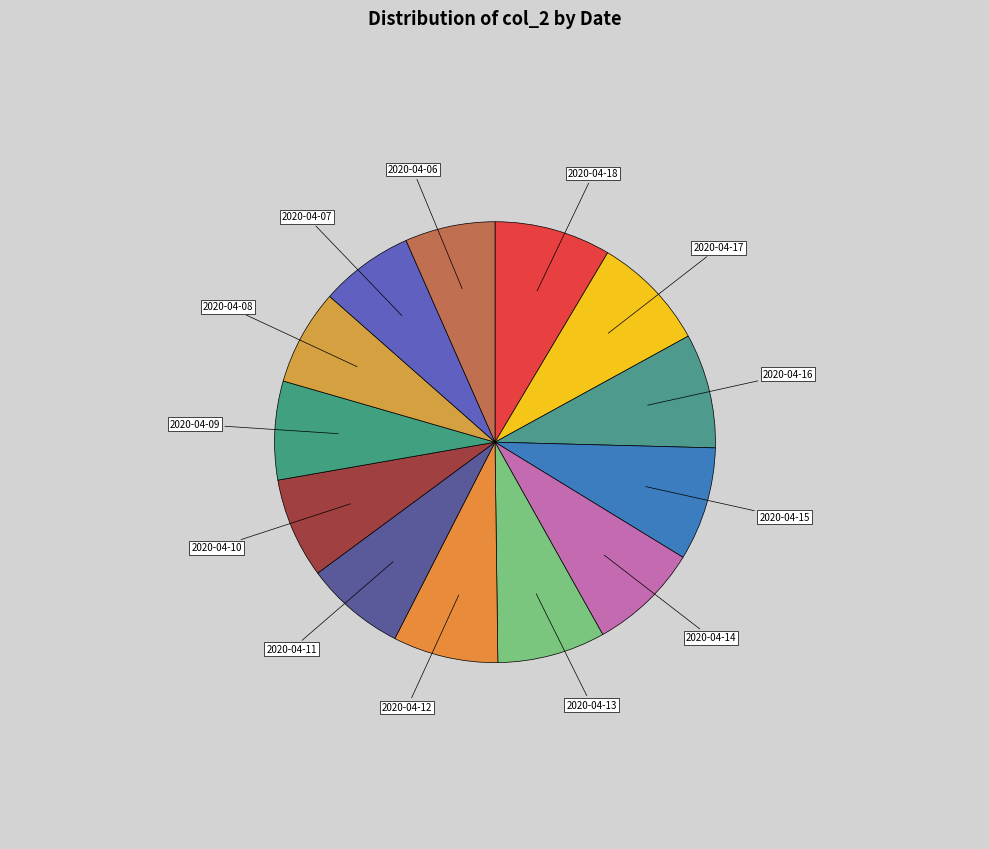

Is there a majority slice in this chart?

No